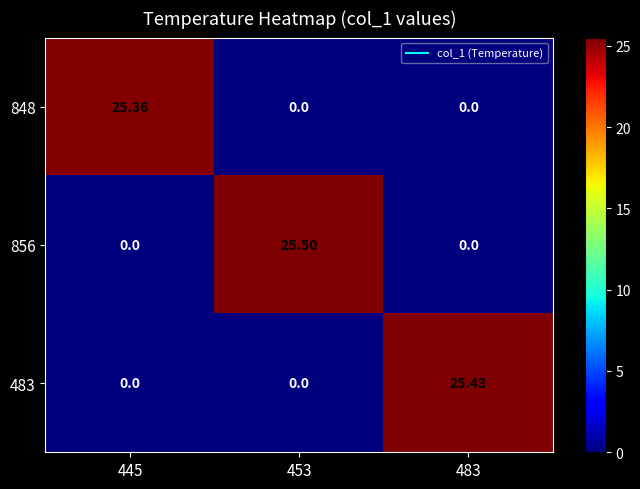

Is the value of 848 at 445 greater than the value of 856 at 483?

Yes